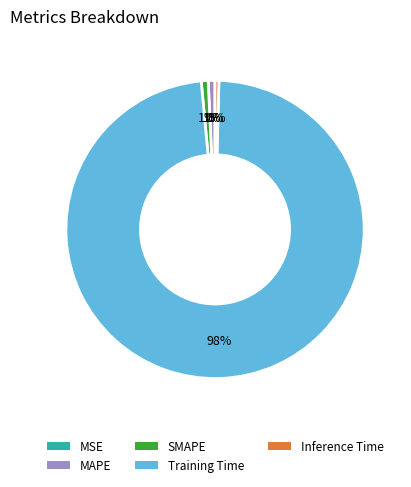

How many slices are in this pie chart?

5